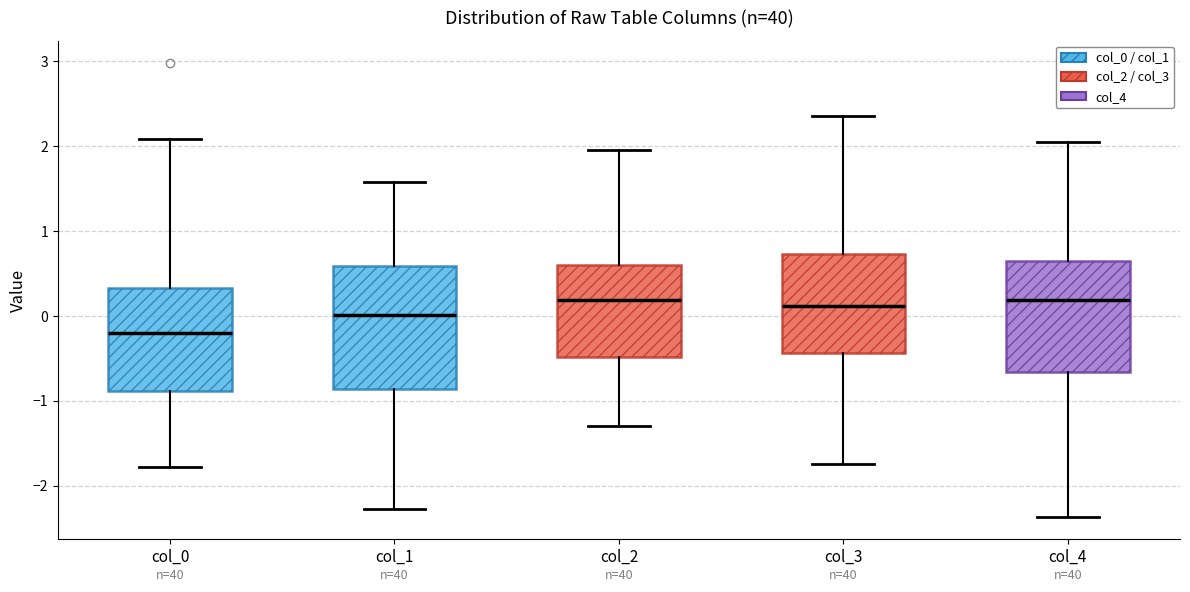

Which box's median line is the lowest?

col_0